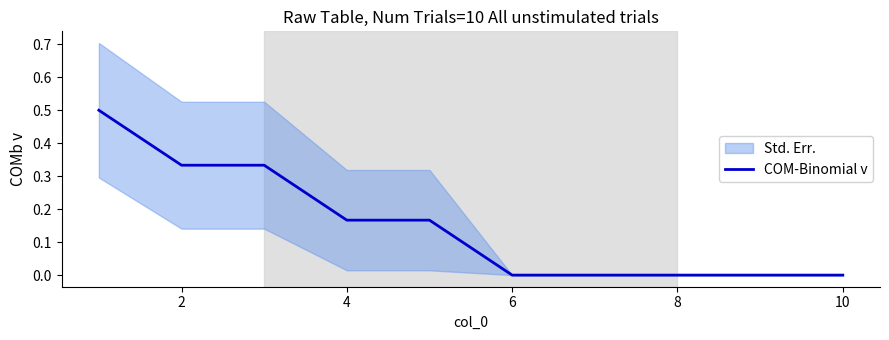

True or false: COM-Binomial v has a value of -0.2 at 10.

False